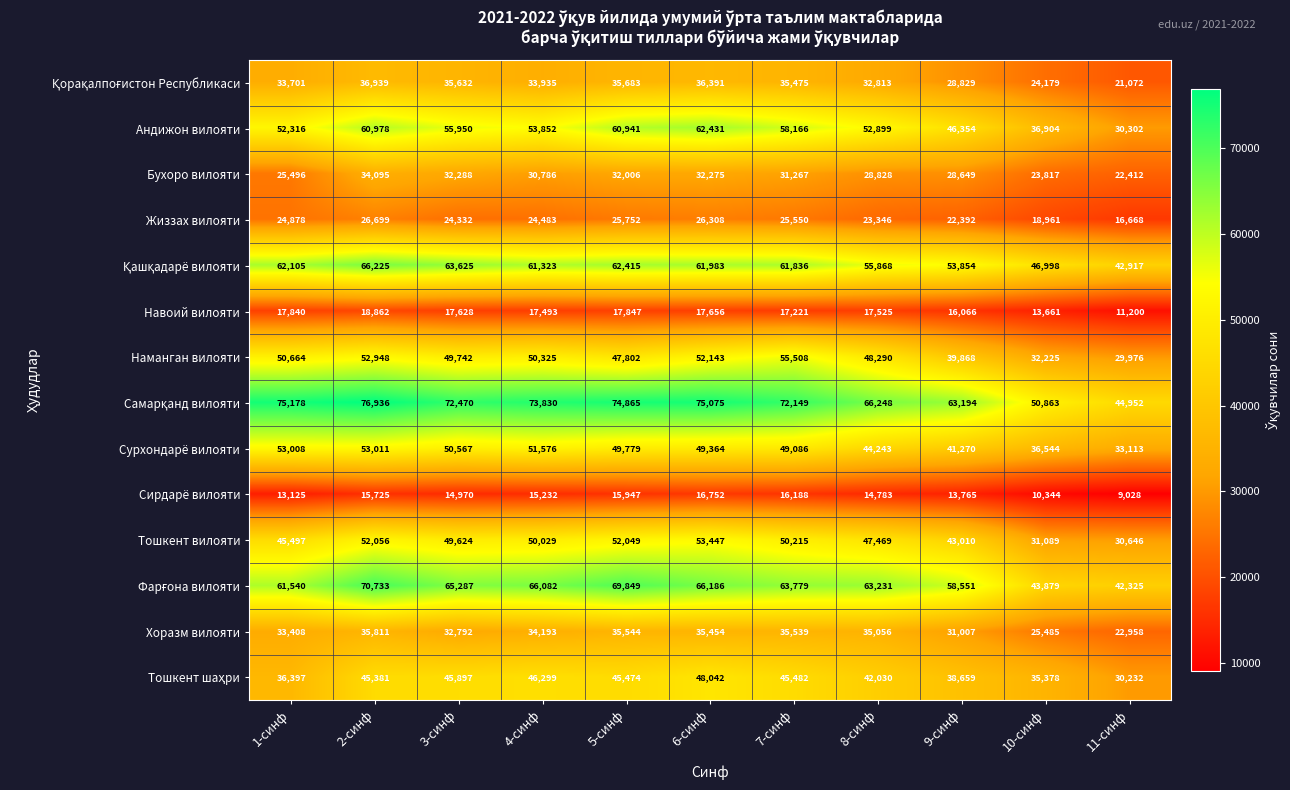

The value of Хоразм вилояти at 8-синф is 15773. True or false?

False